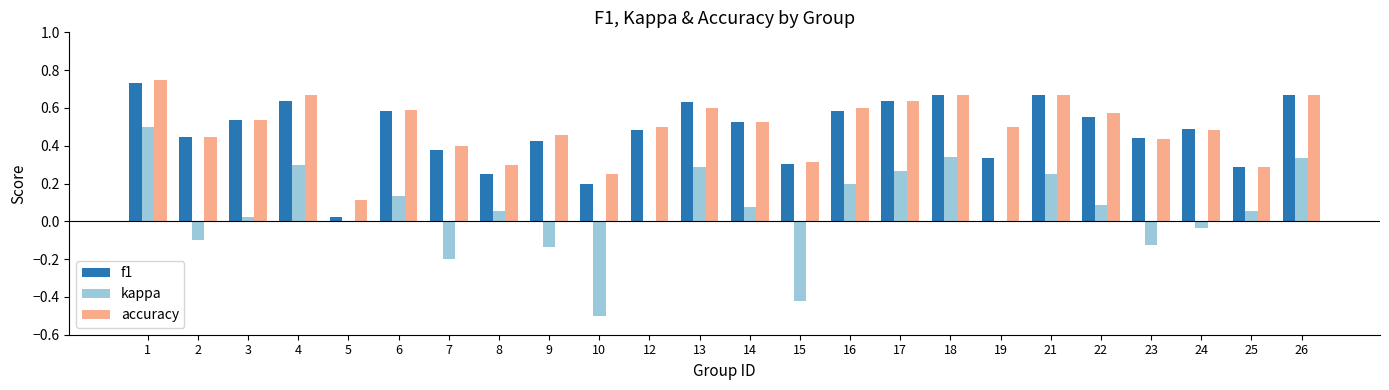

Which series has the largest total across all categories?

accuracy